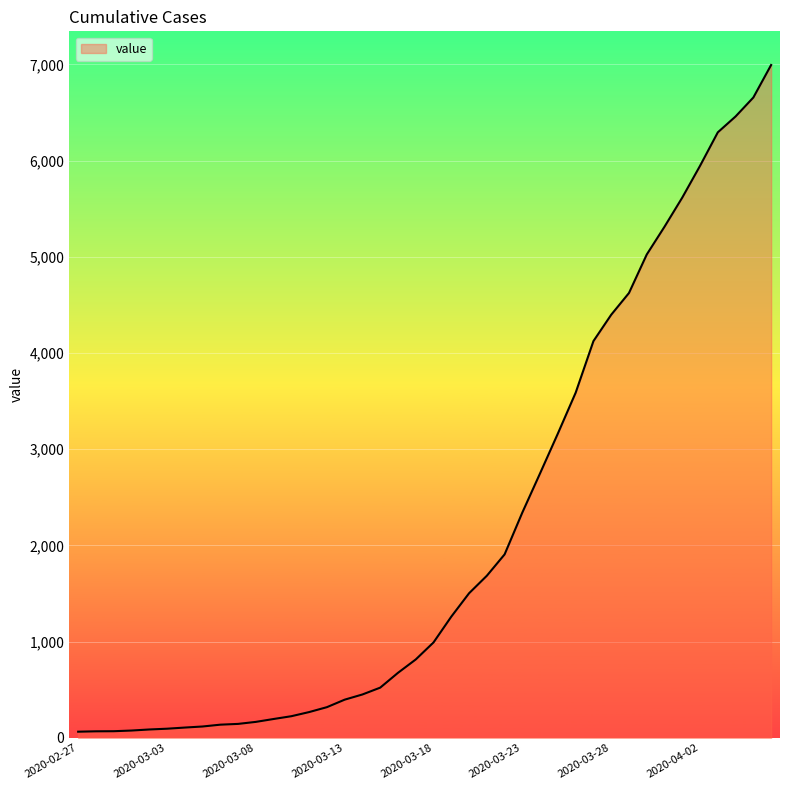

Does the chart have visible grid lines?

Yes